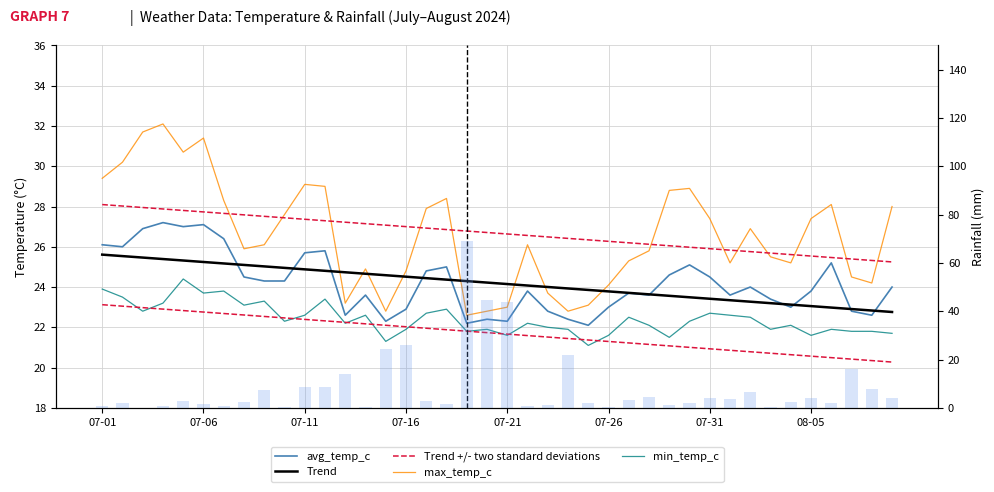

List the series in order of their peak value, lowest first.

min_temp_c, Trend, avg_temp_c, Trend +/- two standard deviations, max_temp_c, rainfall_mm